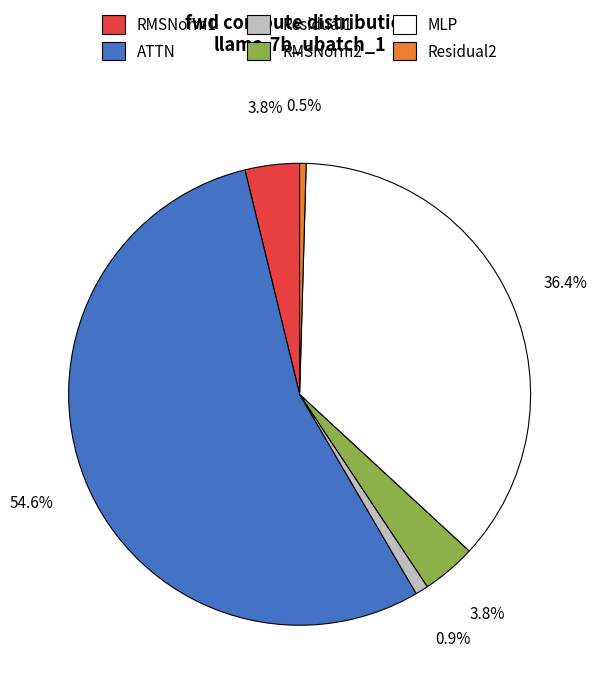

What percentage is the MLP slice, to the nearest percent?

36%